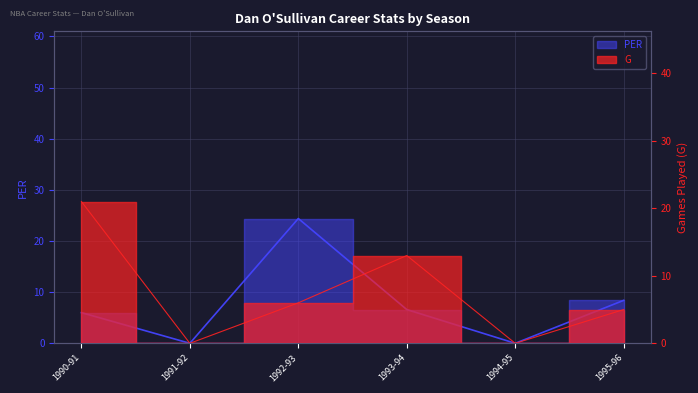

How many interior local valleys does the PER series have?

2